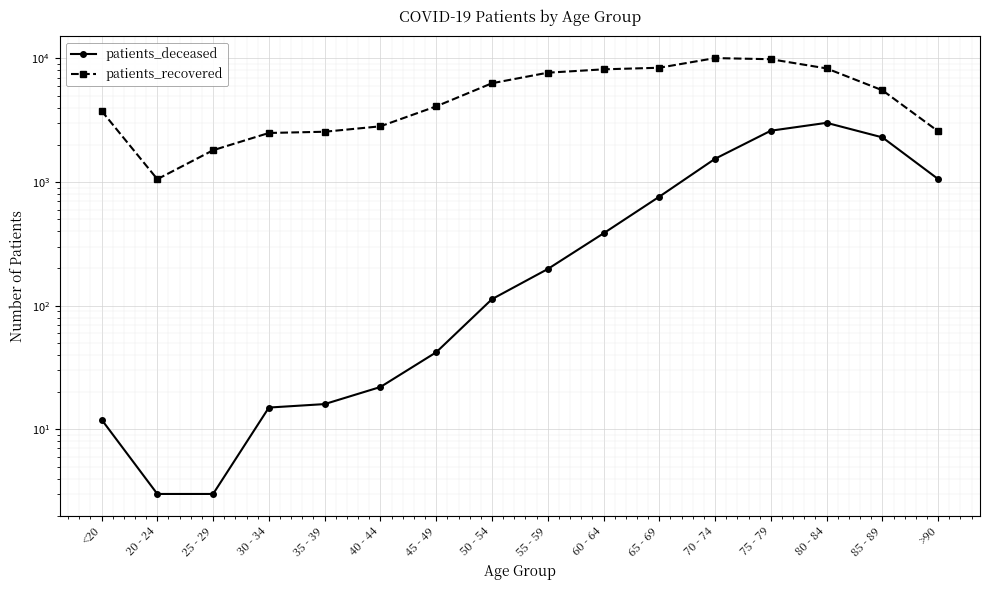

What is the label of the 11th point from the left?

65 - 69